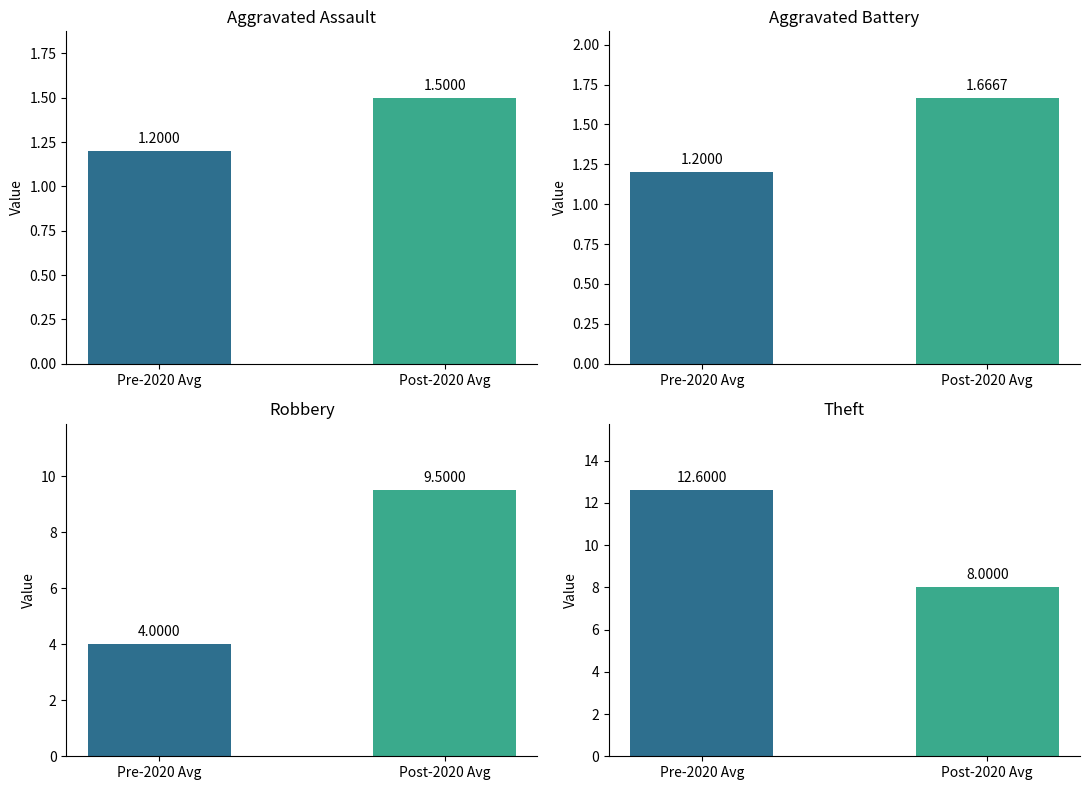

Rank the categories by Robbery value from lowest to highest.

Pre-2020 Avg, Post-2020 Avg